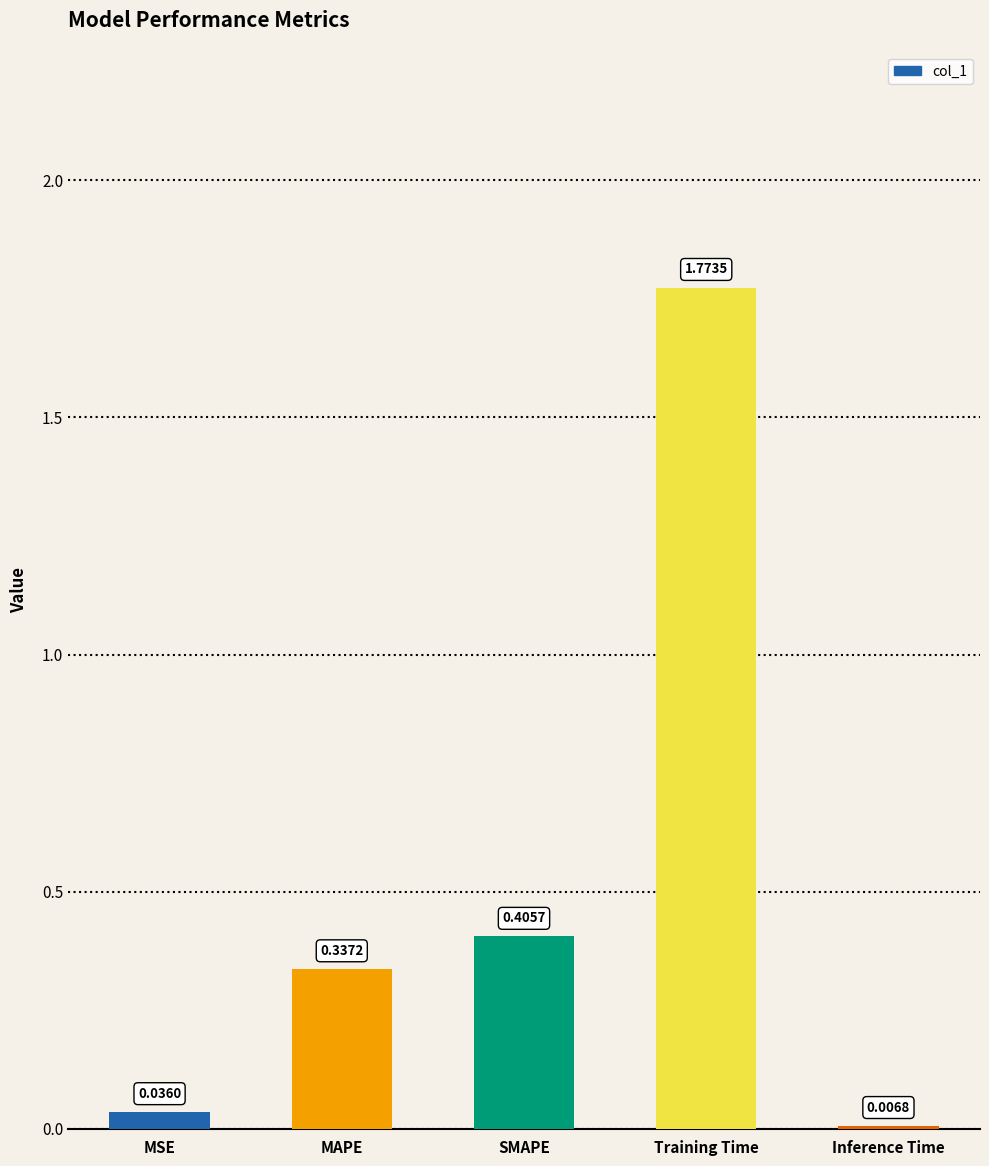

How many data points does each series have?

5